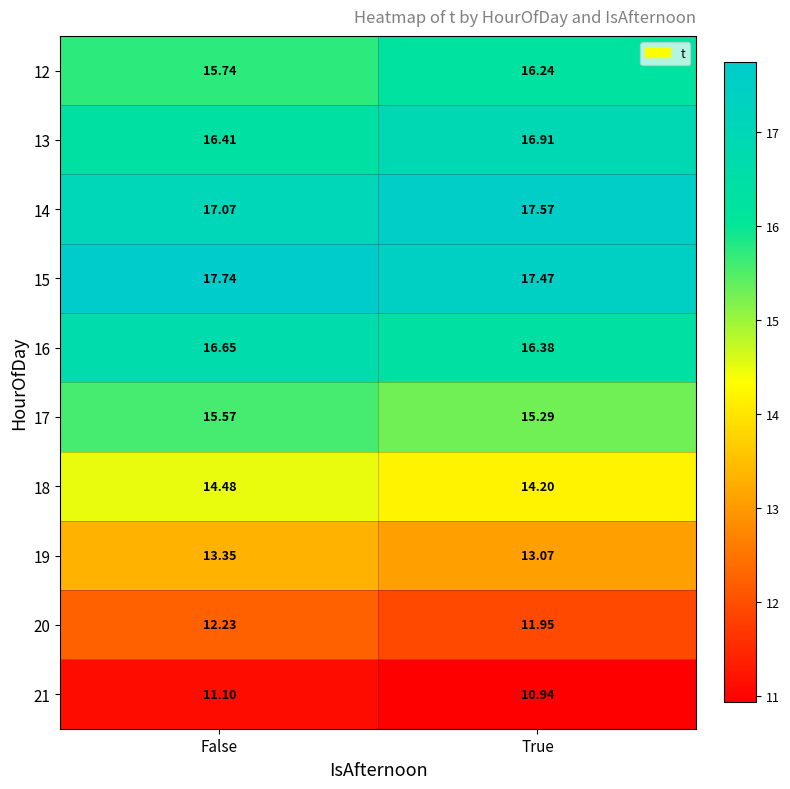

At which category does the chart reach its minimum across all series?

True